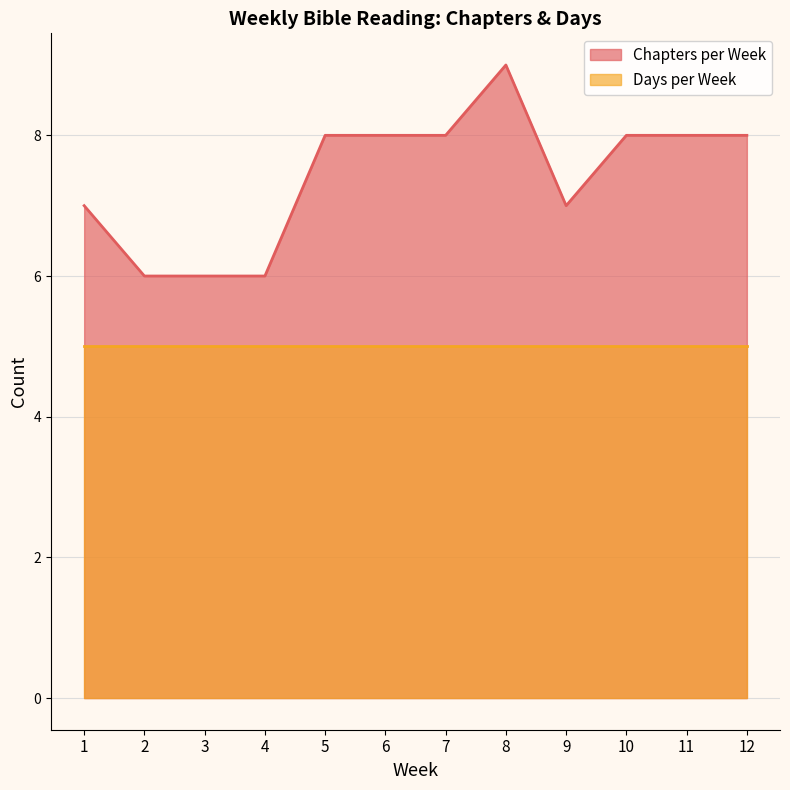

At 6, list the series in order from largest to smallest.

Chapters per Week, Days per Week